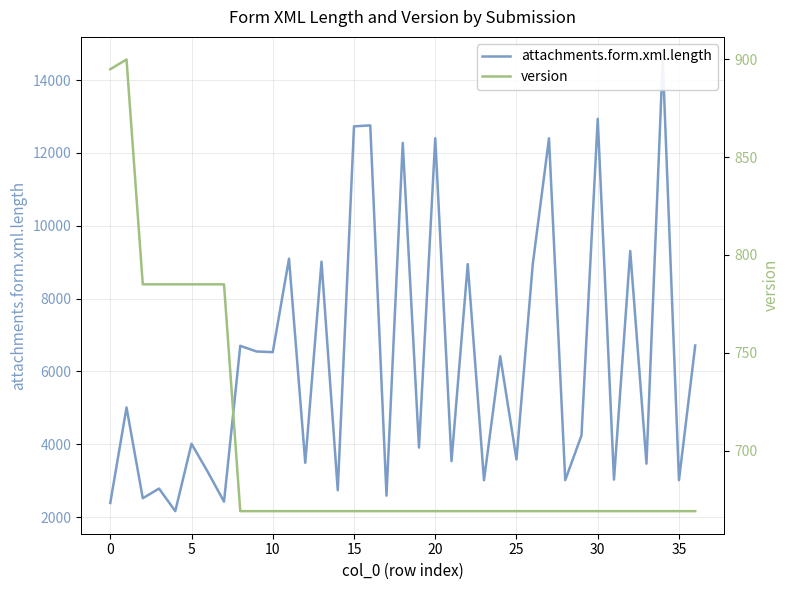

True or false: version and attachments.form.xml.length cross at least once.

False